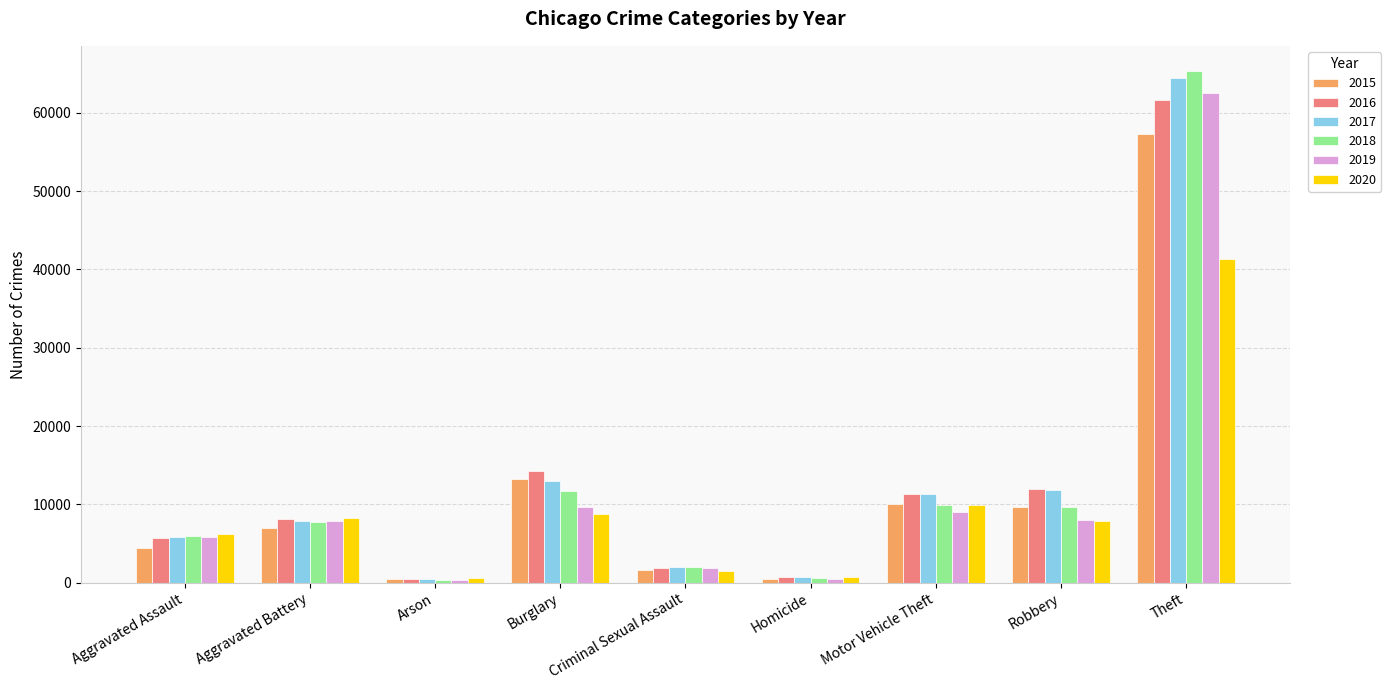

What is the label of the 8th bar from the right?

Aggravated Battery